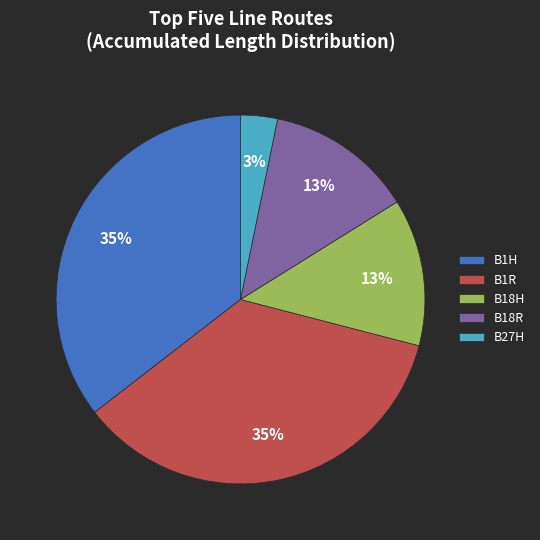

Is it true that B1R is 35% of the pie?

True